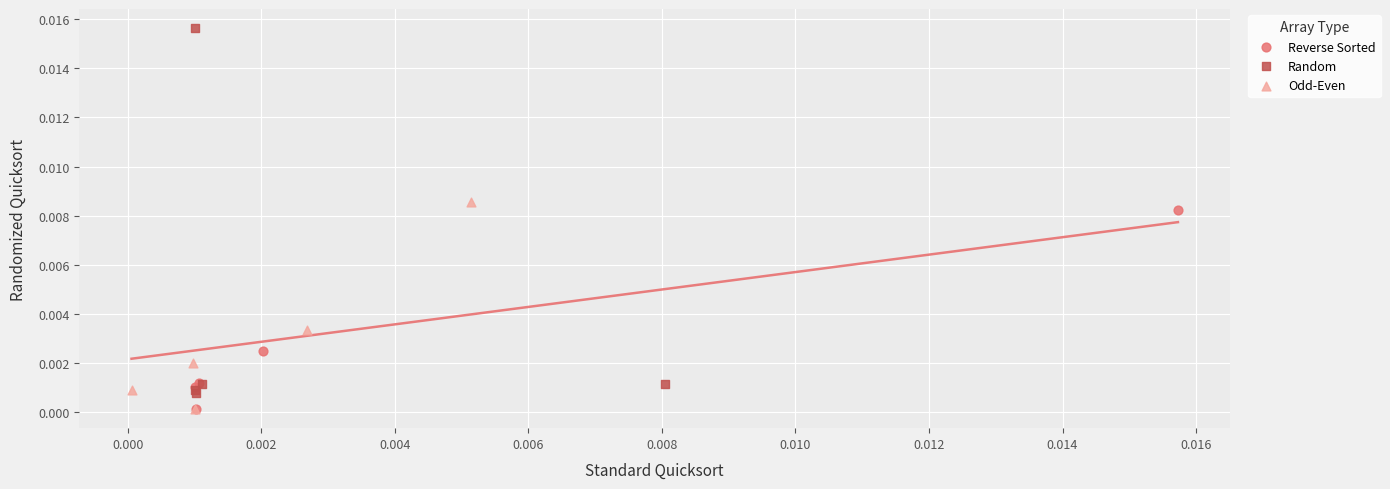

What are all the series names shown in the legend?

Reverse Sorted, Random, Odd-Even